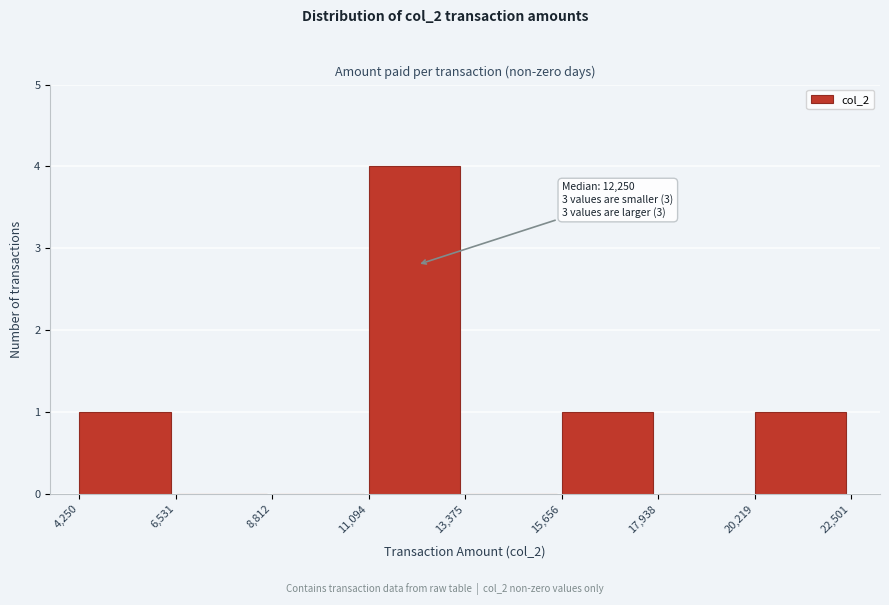

Which range on the x-axis has the tallest bar?

11,094 to 13,375